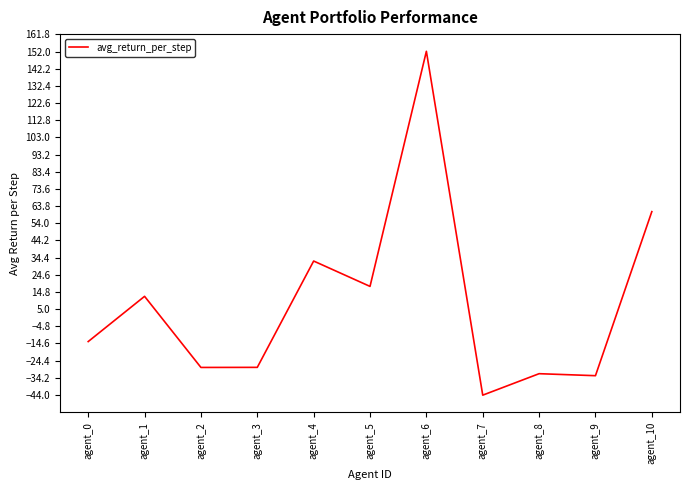

Reading left to right, list all the values displayed in this chart.

agent_0=-13.6	agent_1=12.3	agent_2=-28.3	agent_3=-28.3	agent_4=32.4	agent_5=17.9	agent_6=152.1	agent_7=-44.1	agent_8=-31.9	agent_9=-33.0	agent_10=60.6